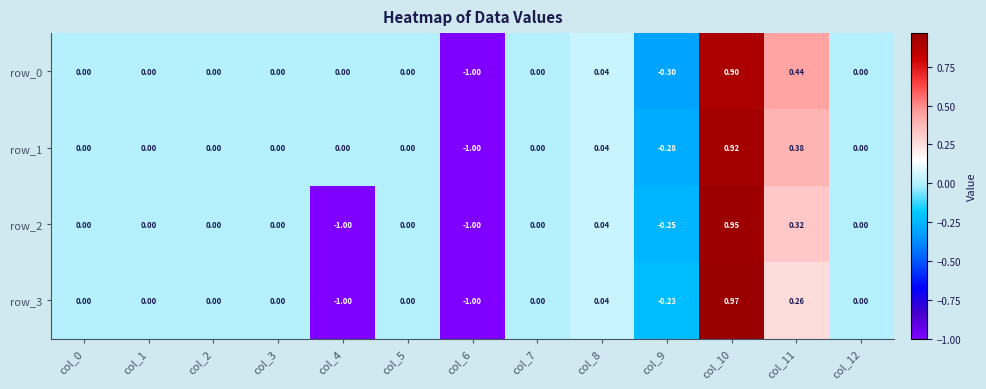

What is the difference between the maximum and minimum values in the row_1 series?

1.9